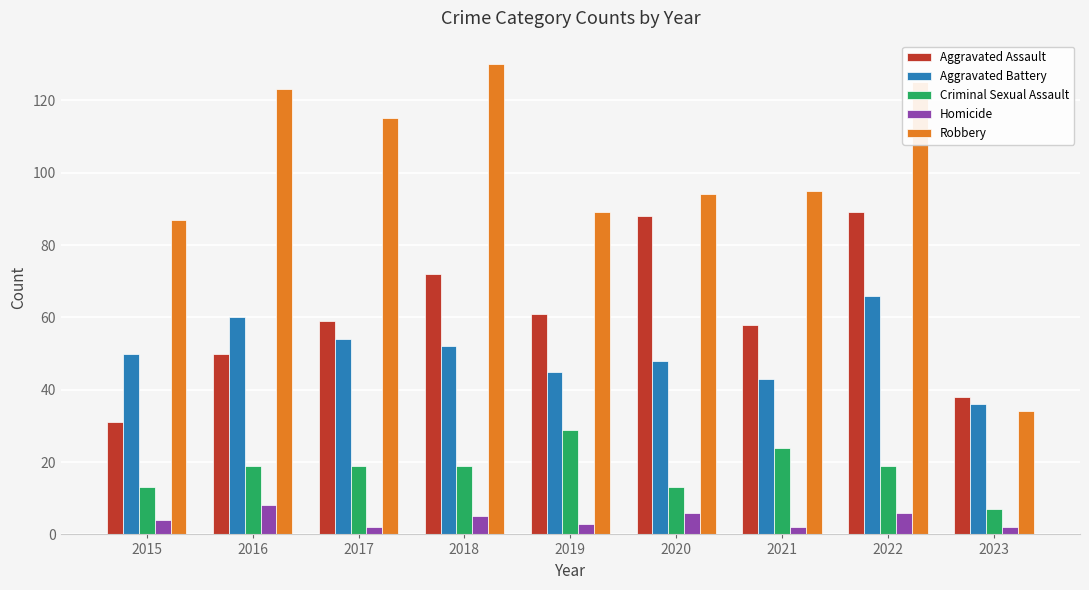

At how many categories does at least one series exceed 129?

1